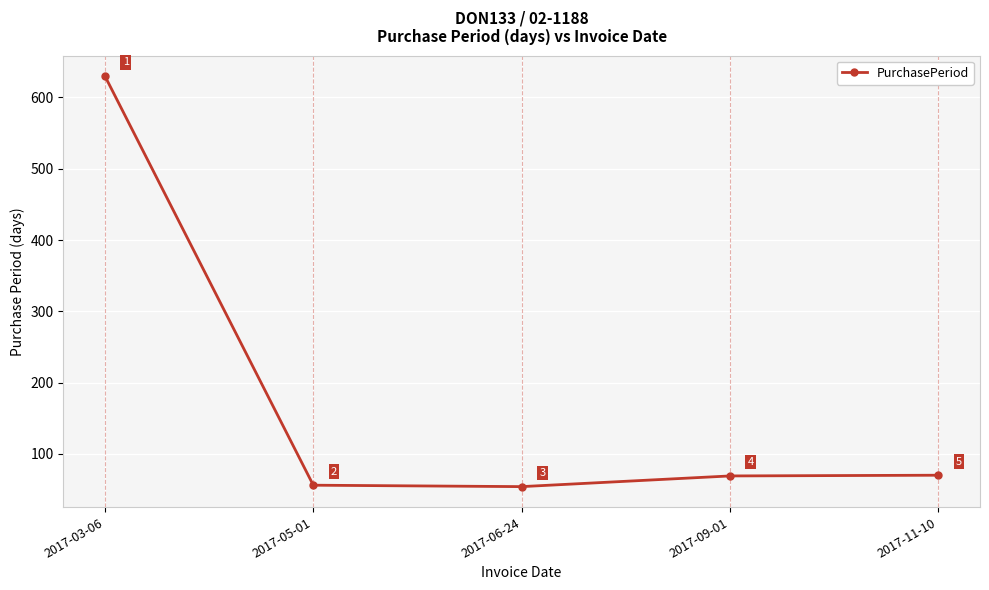

What is the difference between the maximum and minimum values?

576